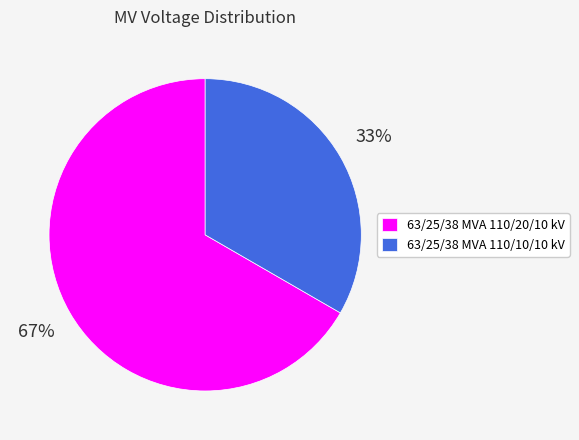

True or false: 63/25/38 MVA 110/20/10 kV accounts for 54% of the total.

False